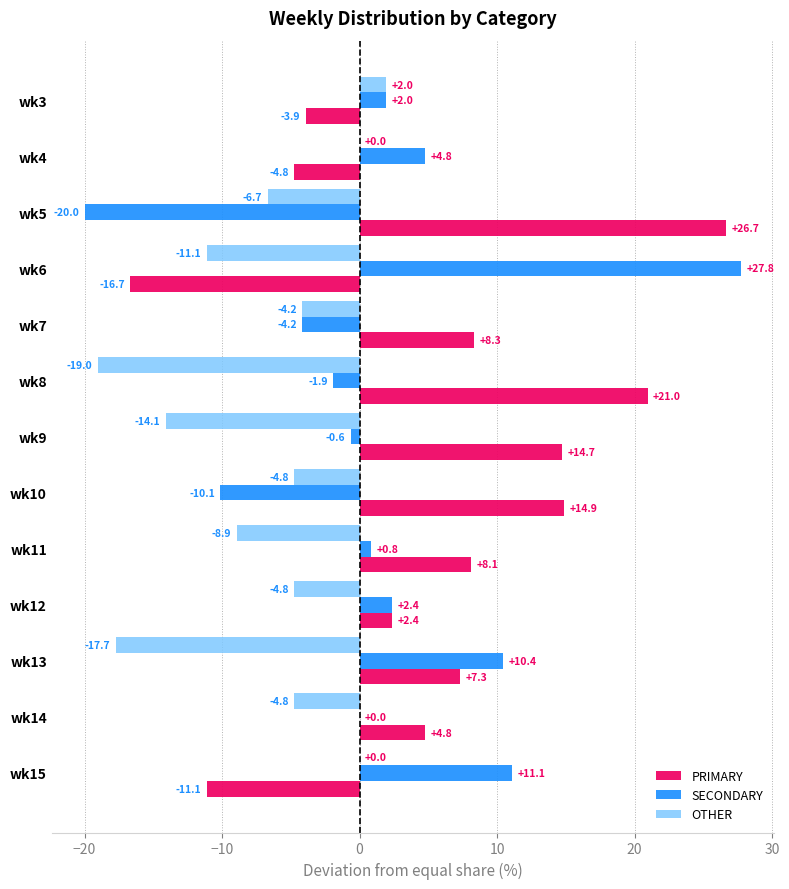

Is the value of PRIMARY at wk8 greater than the value of SECONDARY at wk14?

Yes